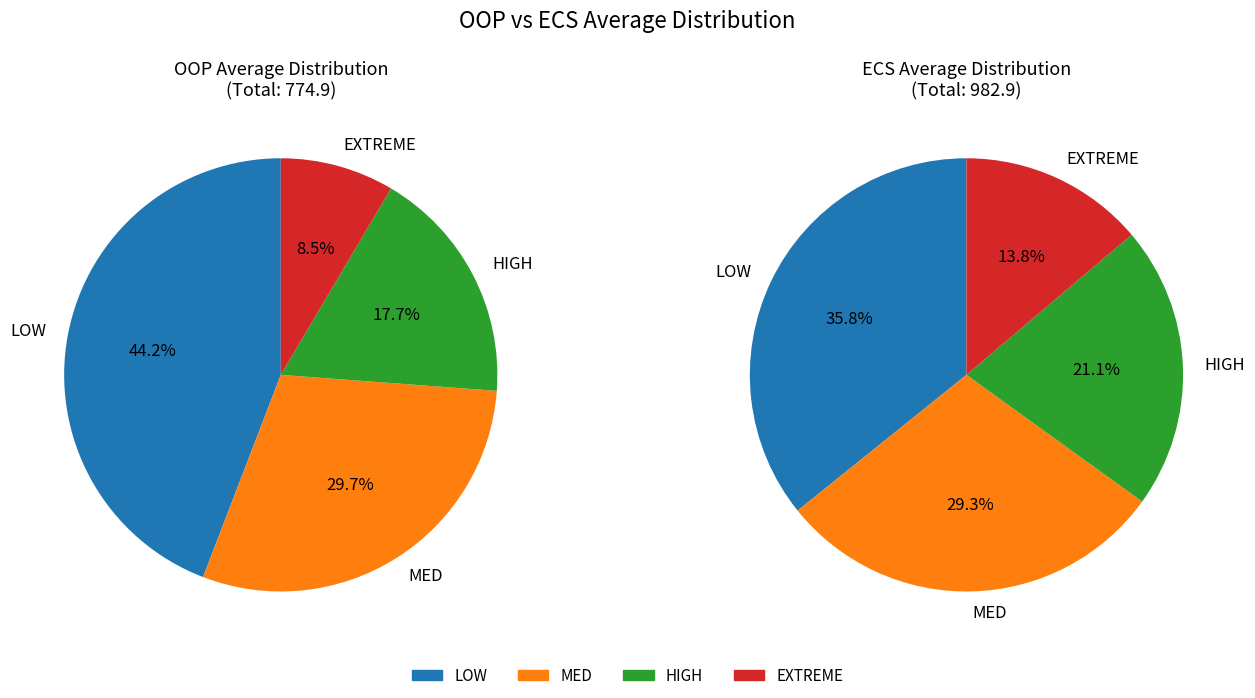

Is it true that HIGH is 26% of the pie?

False